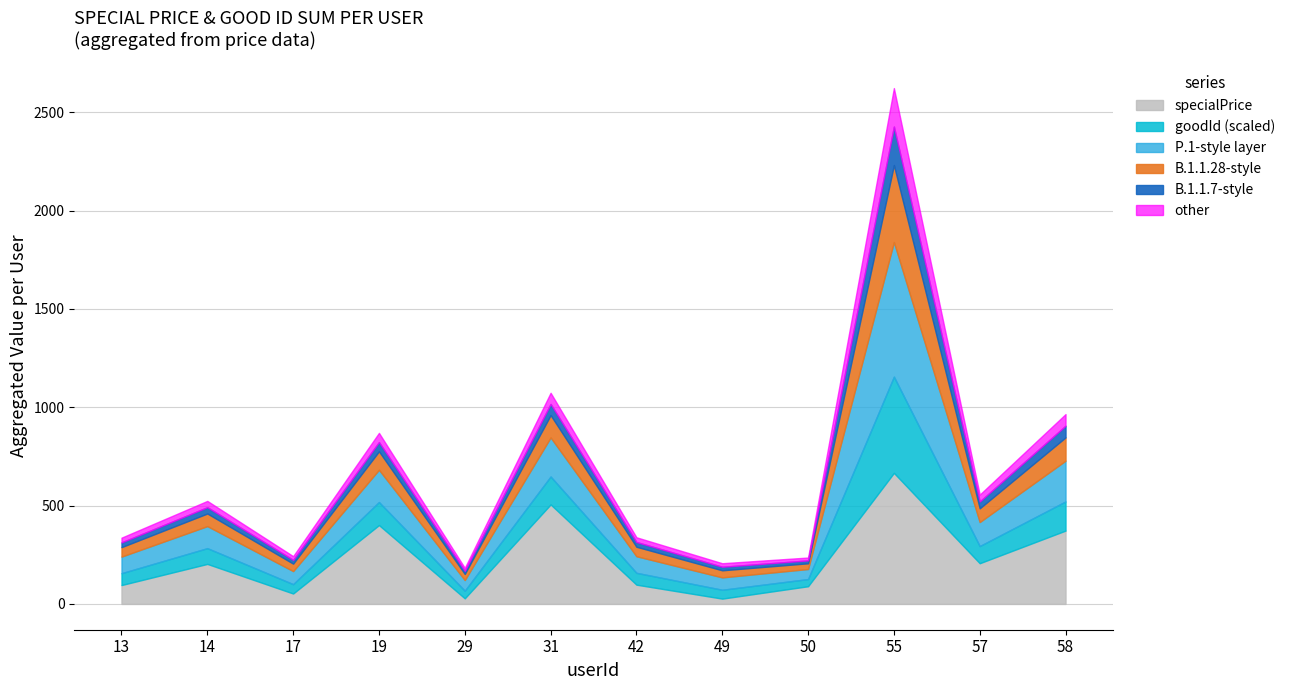

True or false: goodId and specialPrice intersect in this chart.

False